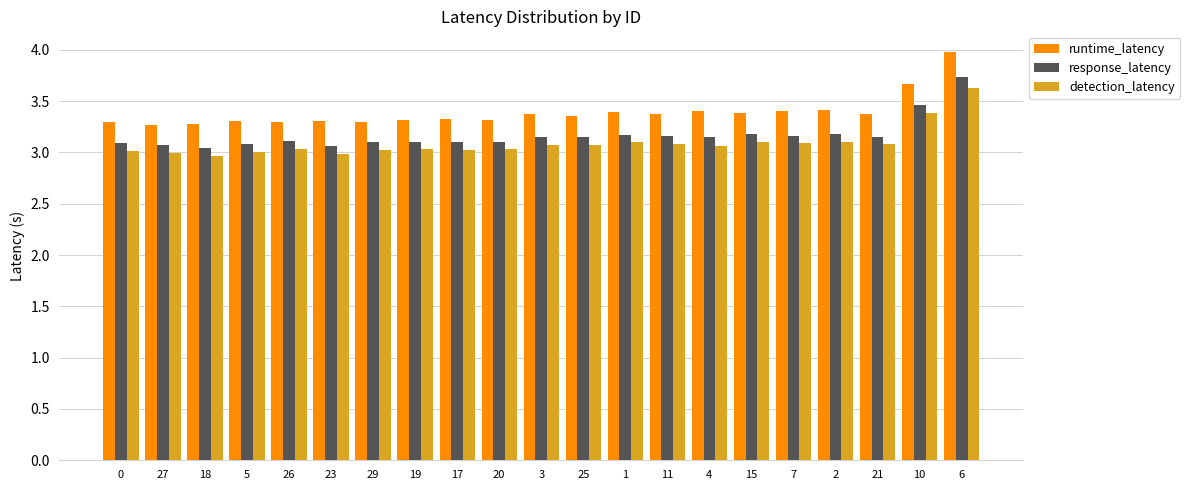

What position from the left is 29?

7